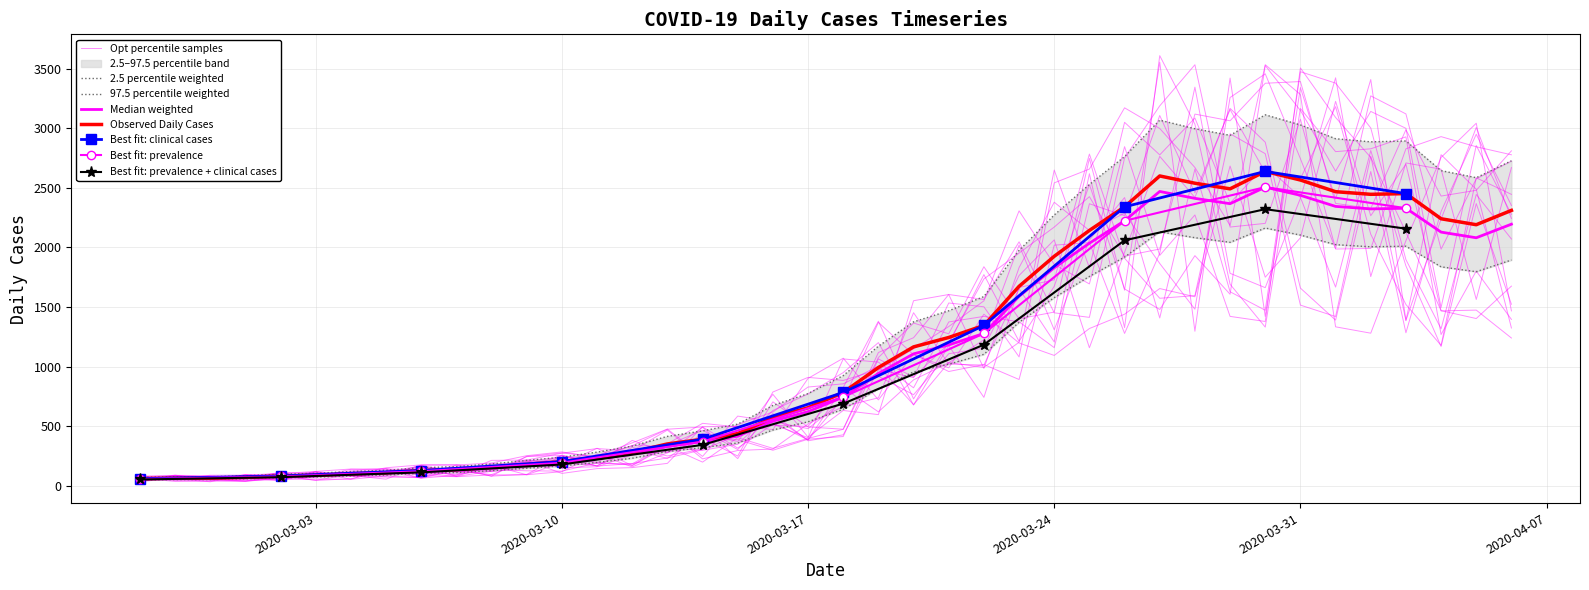

What is the label of the 33rd point from the left?

2020-03-30